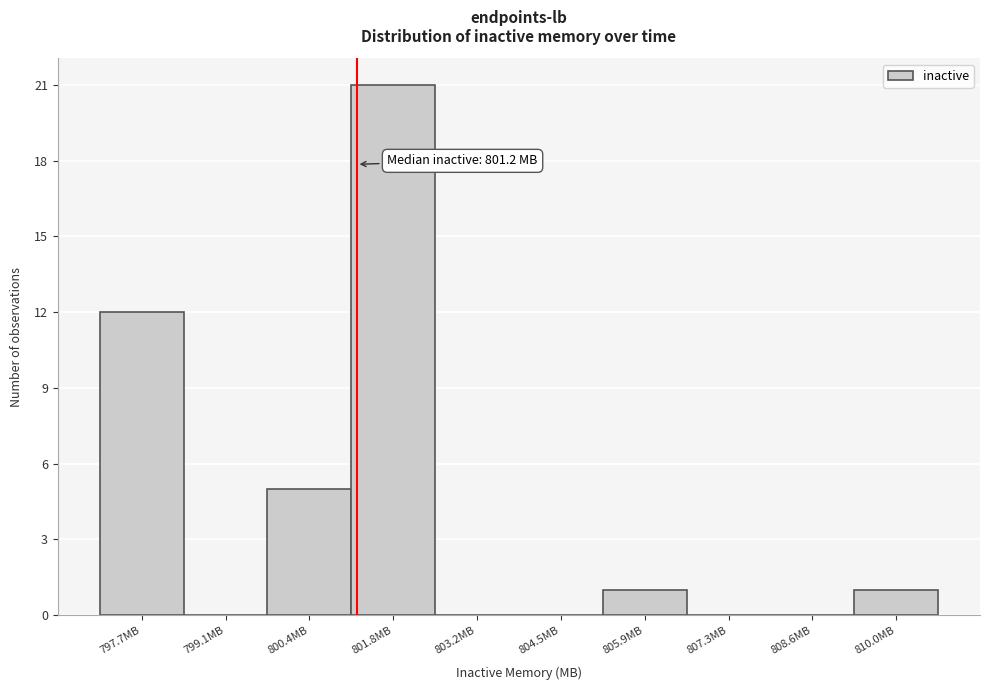

Over which range of the x-axis is the bar tallest?

801.2 to 802.4